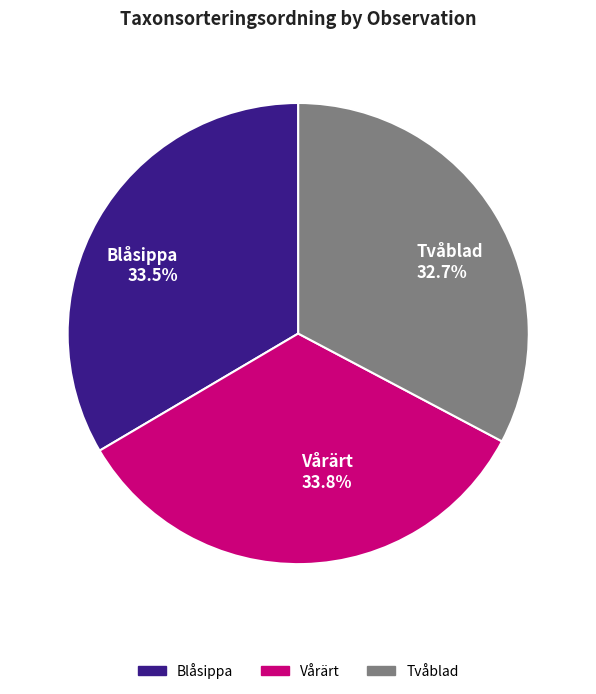

Approximately how many times larger is the value at Vårärt compared to Tvåblad?

1.0